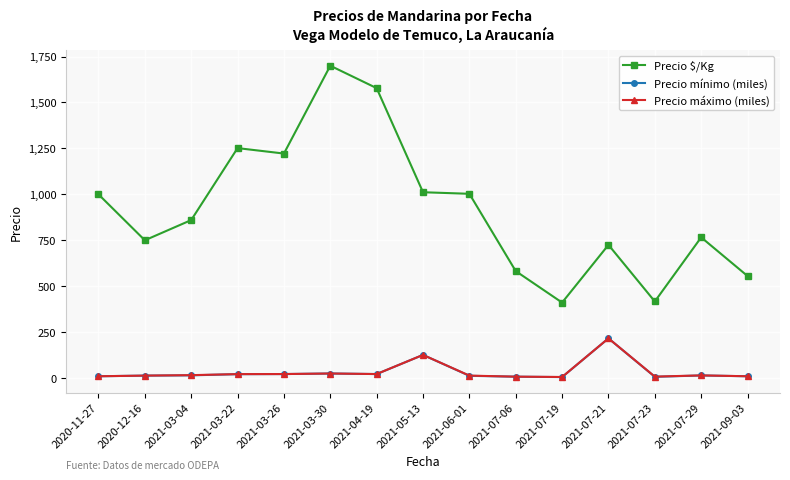

Which series has the largest range (max minus min)?

Precio $/Kg